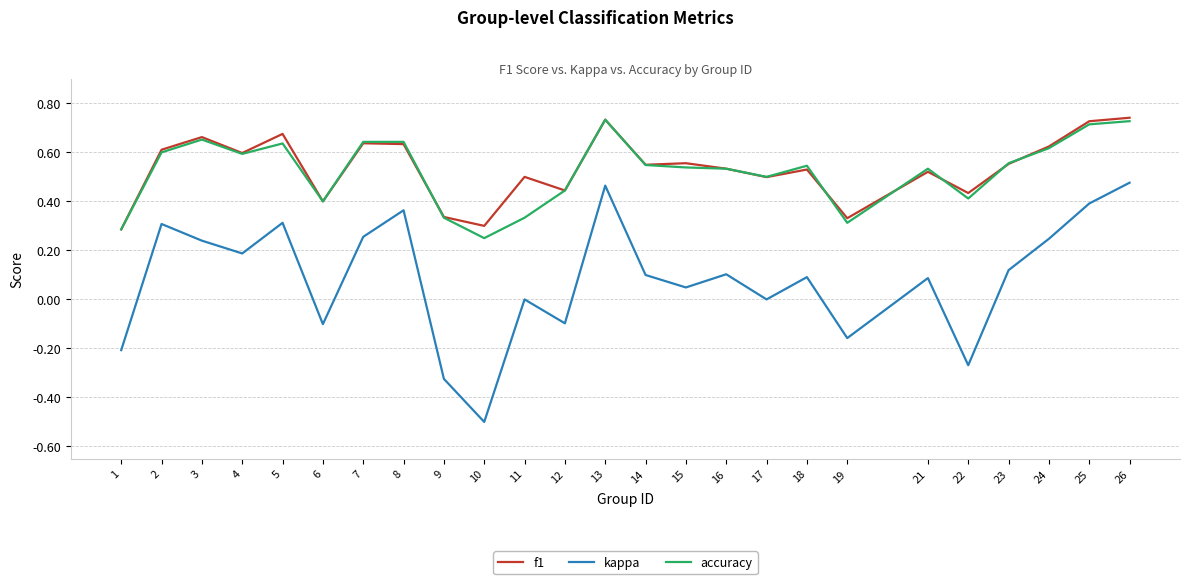

Which series changed the most between 1 and 16?

kappa